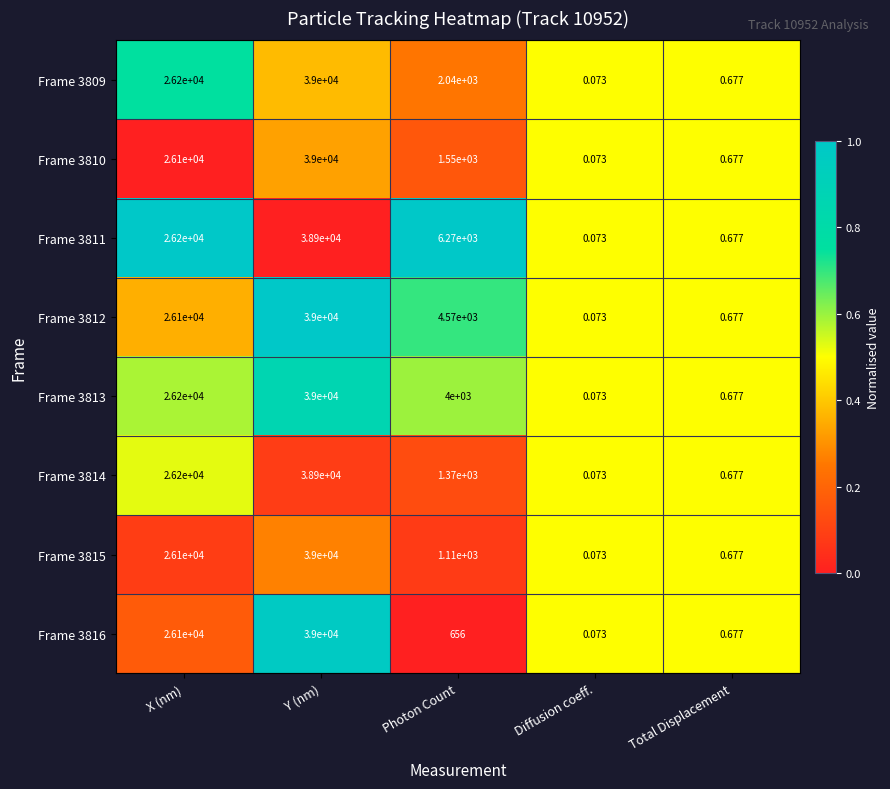

Where is Frame 3811 nearest to the value 19450?

X (nm)